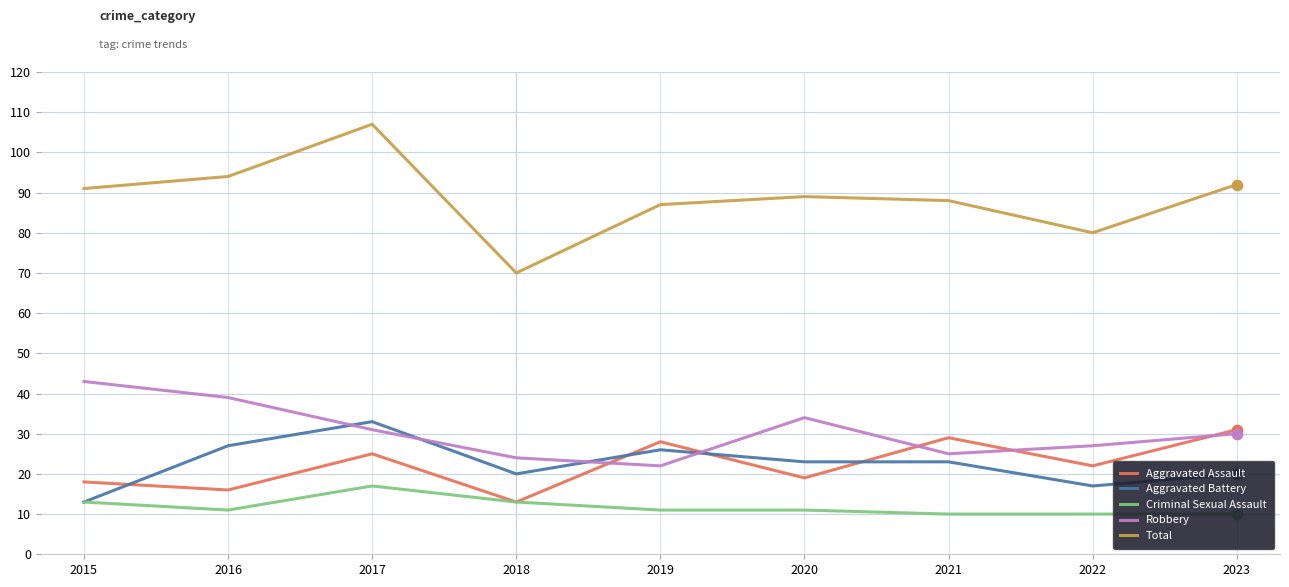

Is the value of Criminal Sexual Assault at 2022 greater than the value of Robbery at 2017?

No